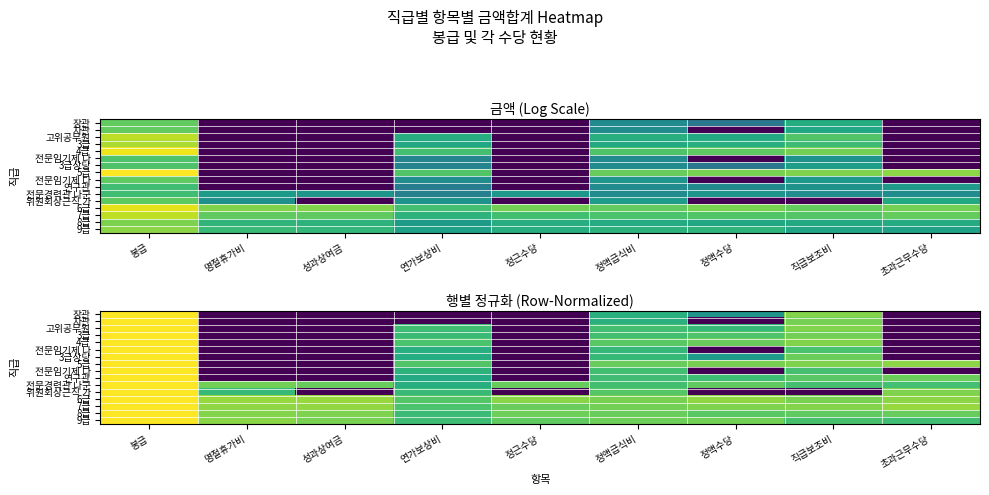

What is the total value across all series at 직급보조비?

11.5